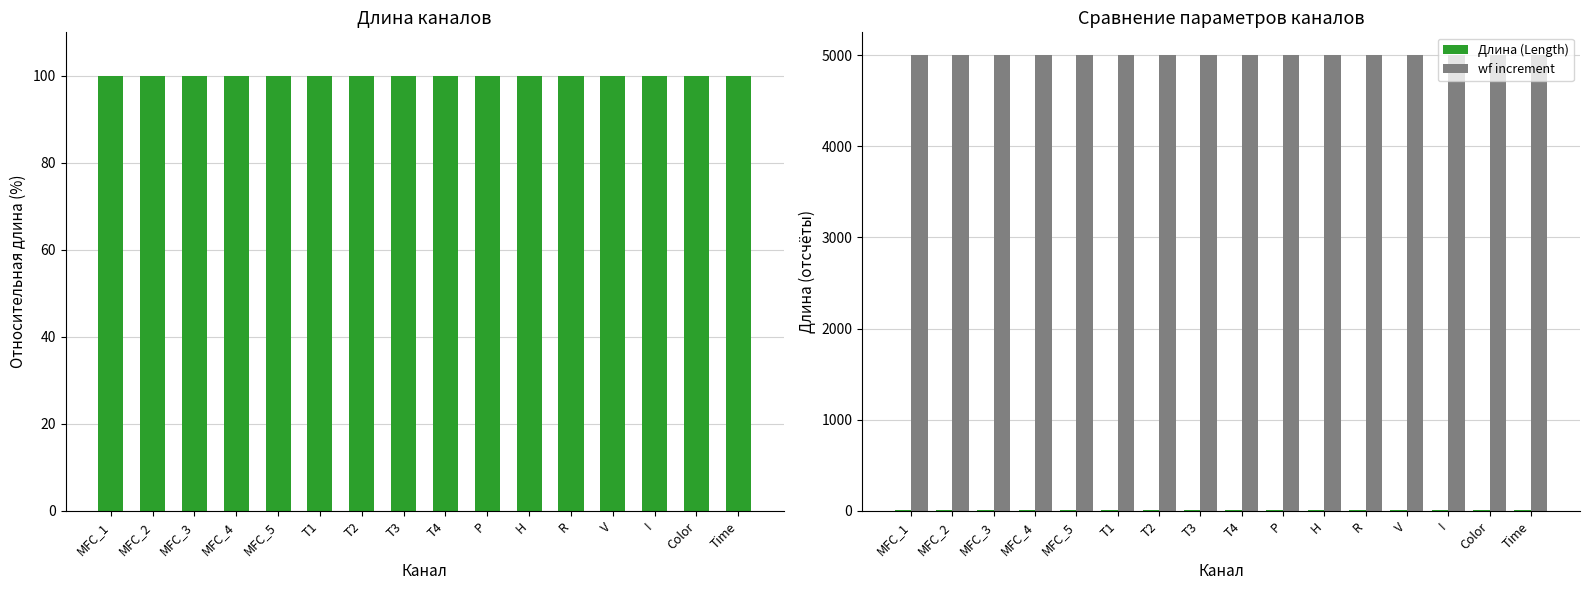

What is the maximum value shown in the chart?

5000.0